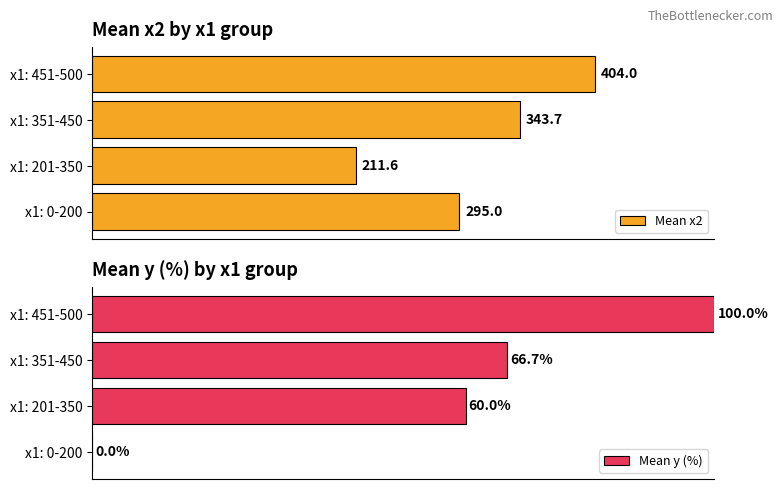

What is the maximum value shown in the chart?

404.0